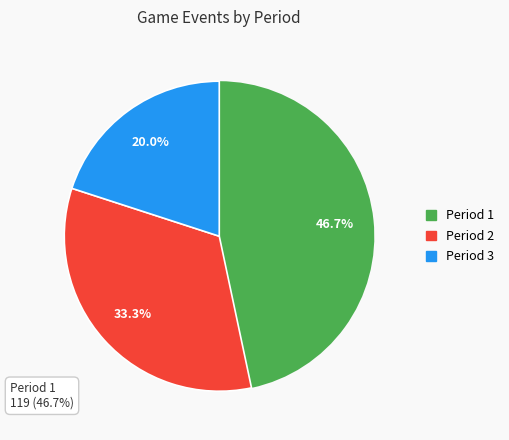

The Period 3 slice represents 26% of the pie. True or false?

False